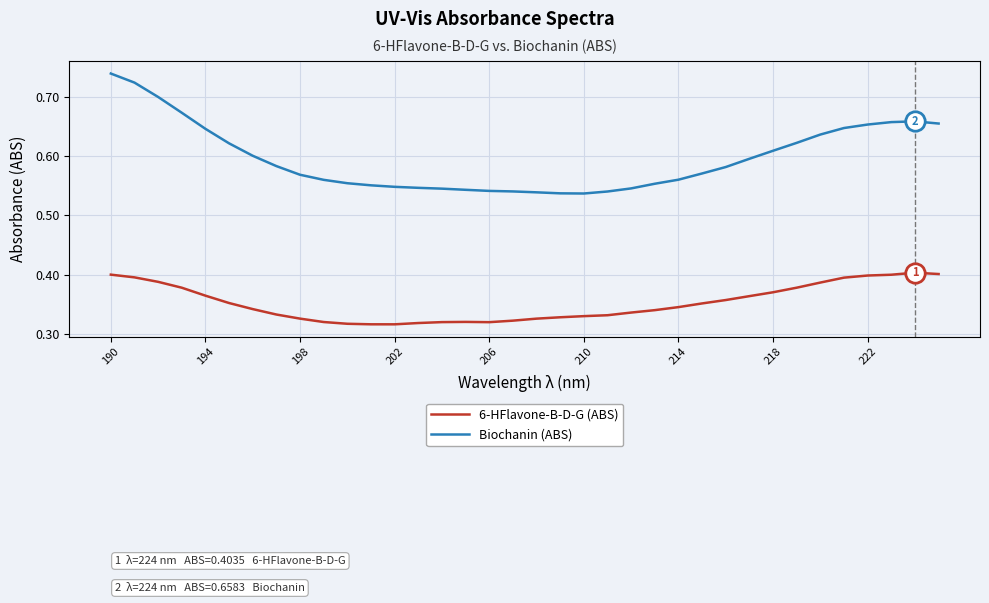

True or false: 6-HFlavone-B-D-G (ABS) and Biochanin (ABS) cross at least once.

False